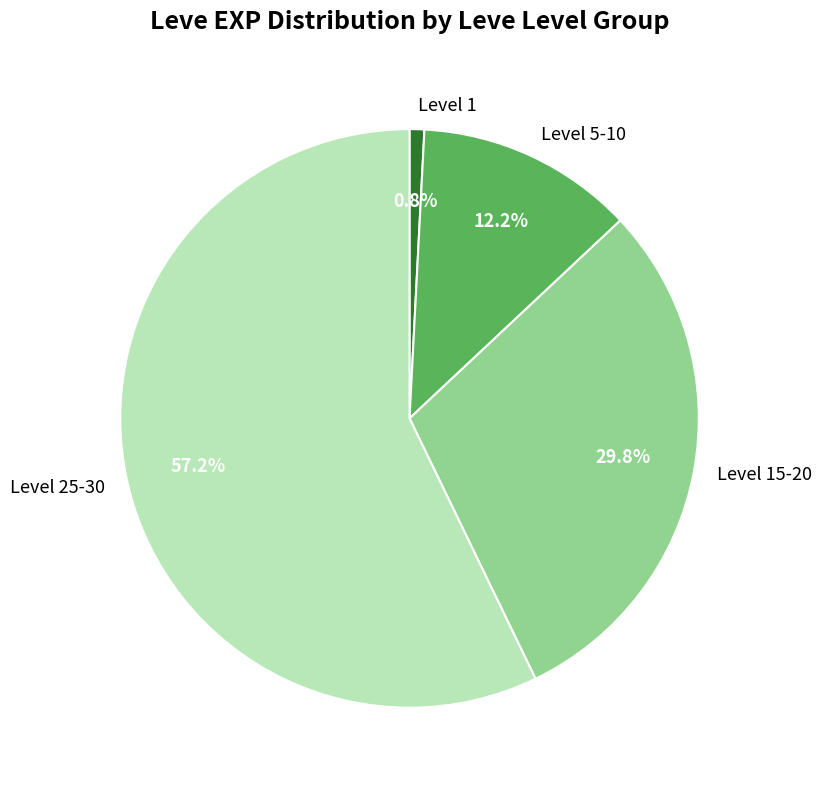

Does Level 15-20 represent more than half of the total?

No